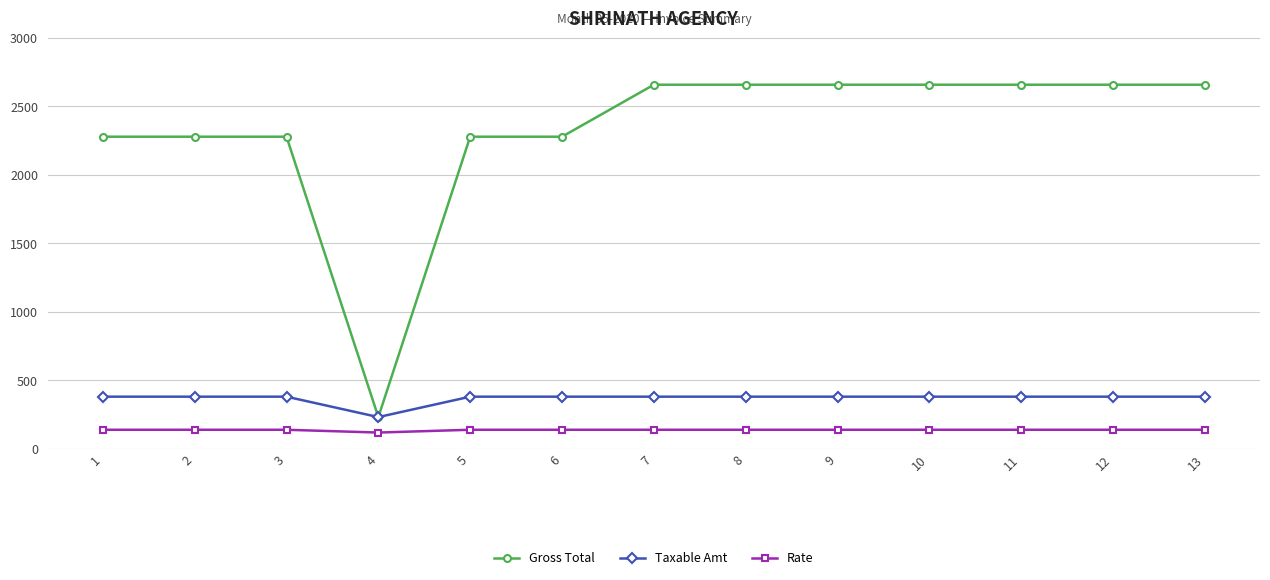

List the series in order of their peak value, highest first.

Gross Total, Taxable Amt, Rate